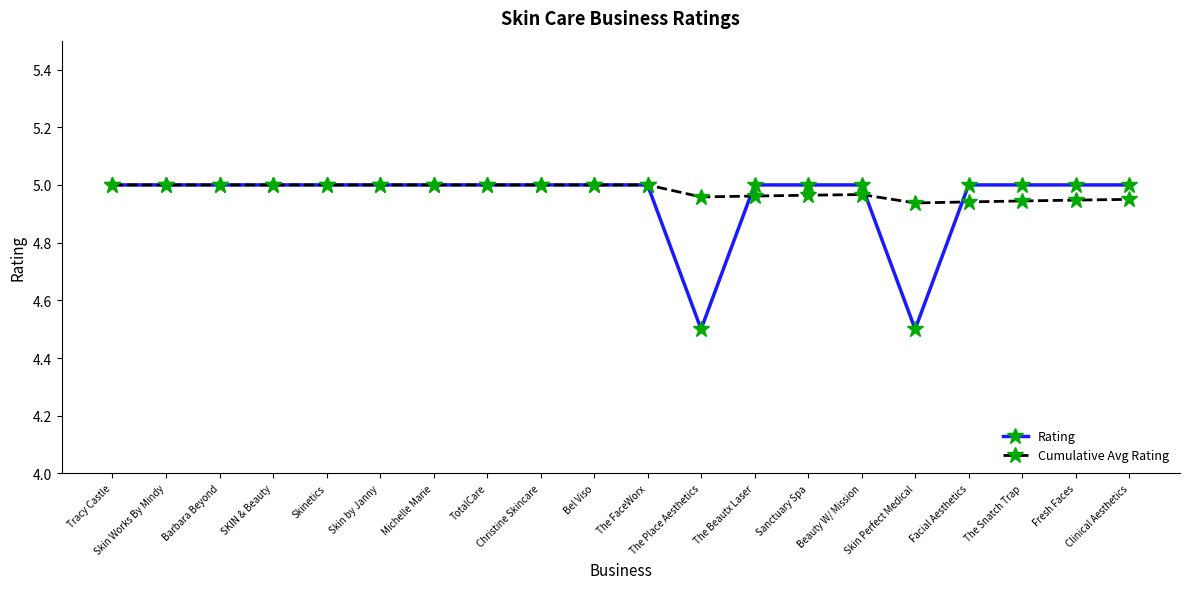

True or false: Cumulative Avg Rating has more than 0 interior local peaks.

True